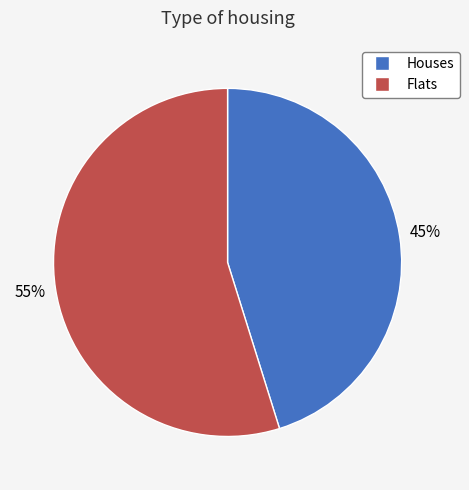

Count the number of slices in the pie.

2